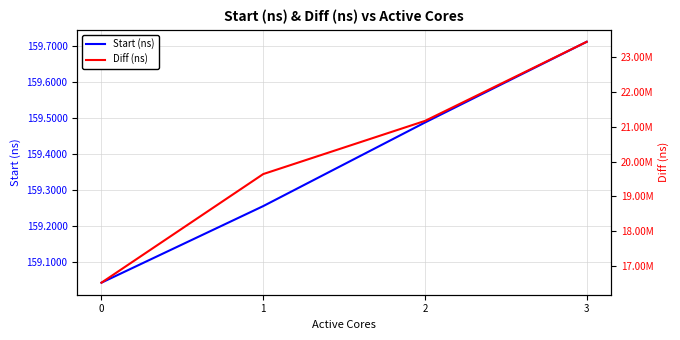

The Start (ns) series shows 232514669329 at 3. True or false?

False